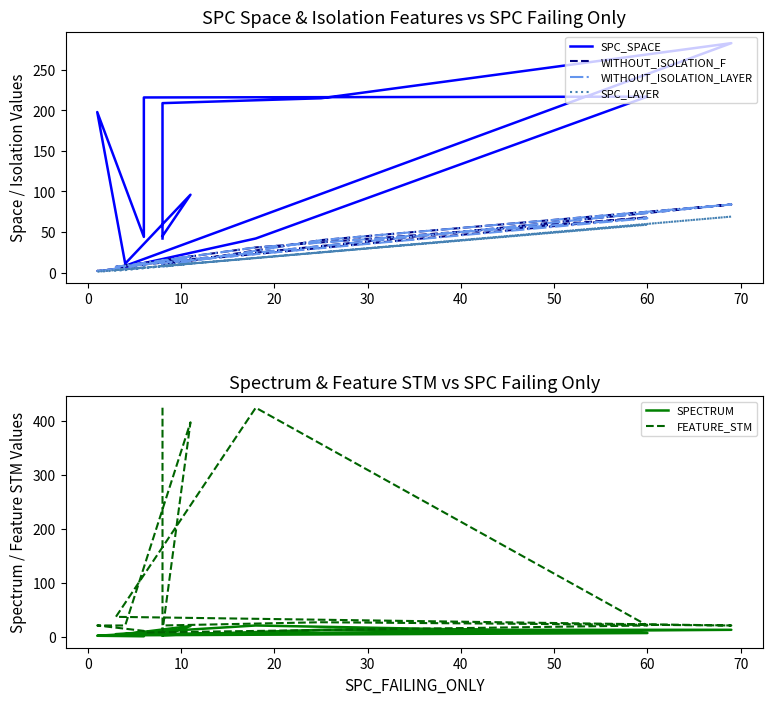

What is the label of the 7th point from the right?

60